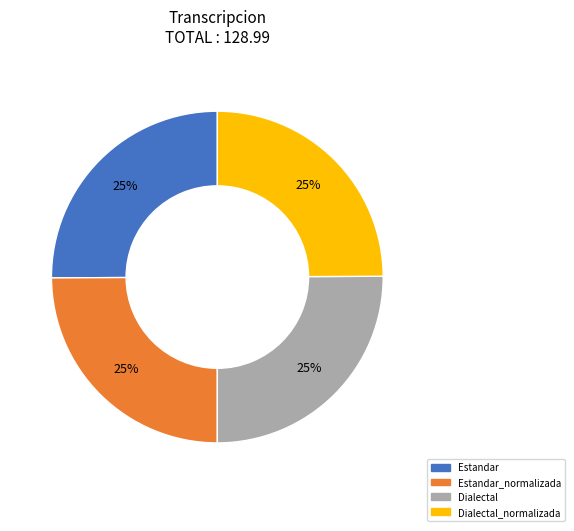

Is there any slice that represents more than half of the pie?

No